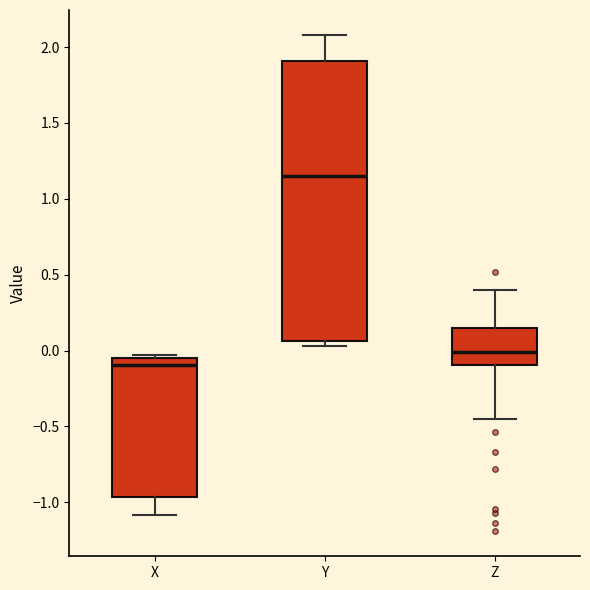

Reading left to right, transcribe this box plot: for each box, give where its median line is, the range the box spans, and where its two whiskers end, as read against the y-axis. The values are not printed on the chart, so give them approximately, as read against the axis.

X: median -0.10, box -0.95 to -0.05, whiskers -1.10 to -0.05 (just above the box's upper edge)
Y: median 1.15, box 0.05 to 1.90, whiskers 0.05 (just below the box's lower edge) to 2.10
Z: median 0.00, box -0.10 to 0.15, whiskers -0.45 to 0.40